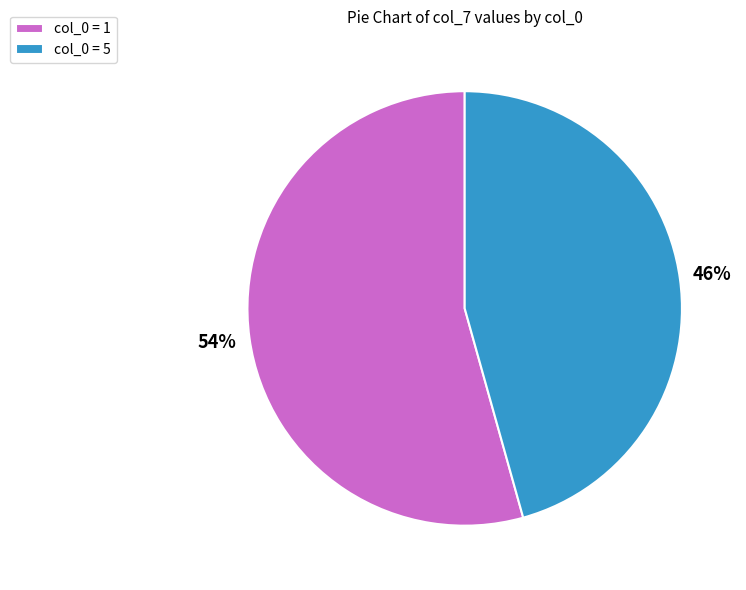

Which has a higher value, col_0 = 1 or col_0 = 5?

col_0 = 1